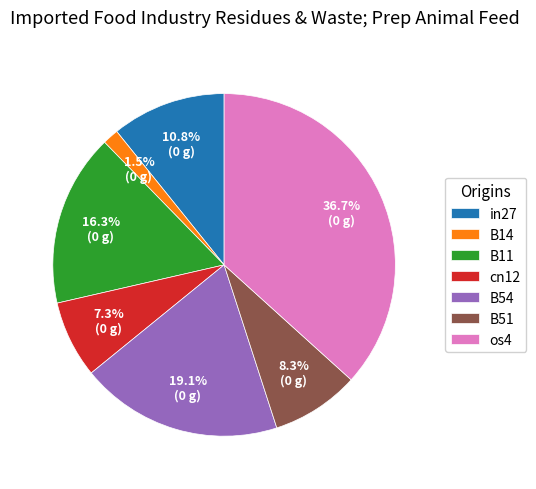

Combined, what portion of the pie is B54 and B51?

27.4%